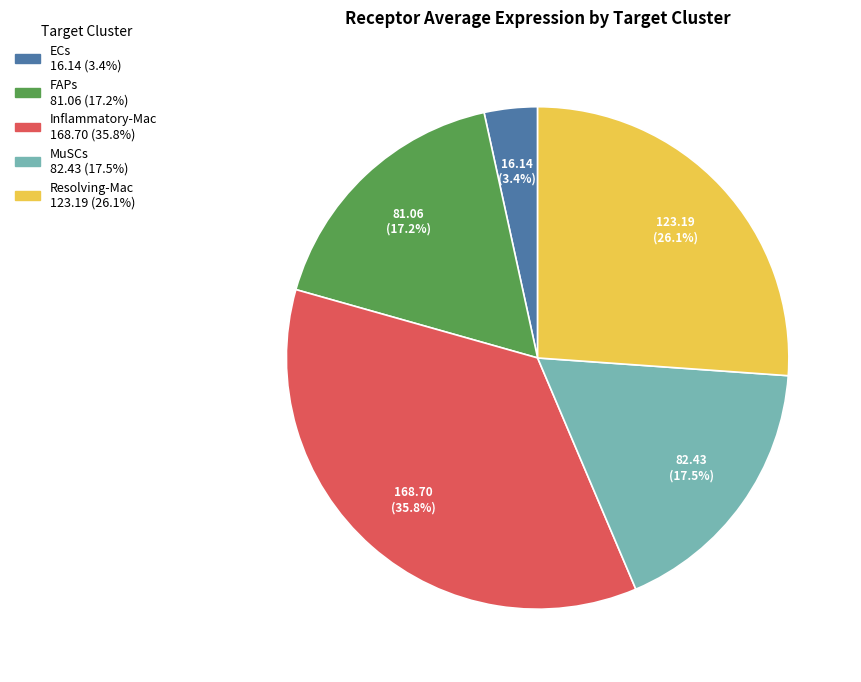

How many segments does this pie chart have?

5